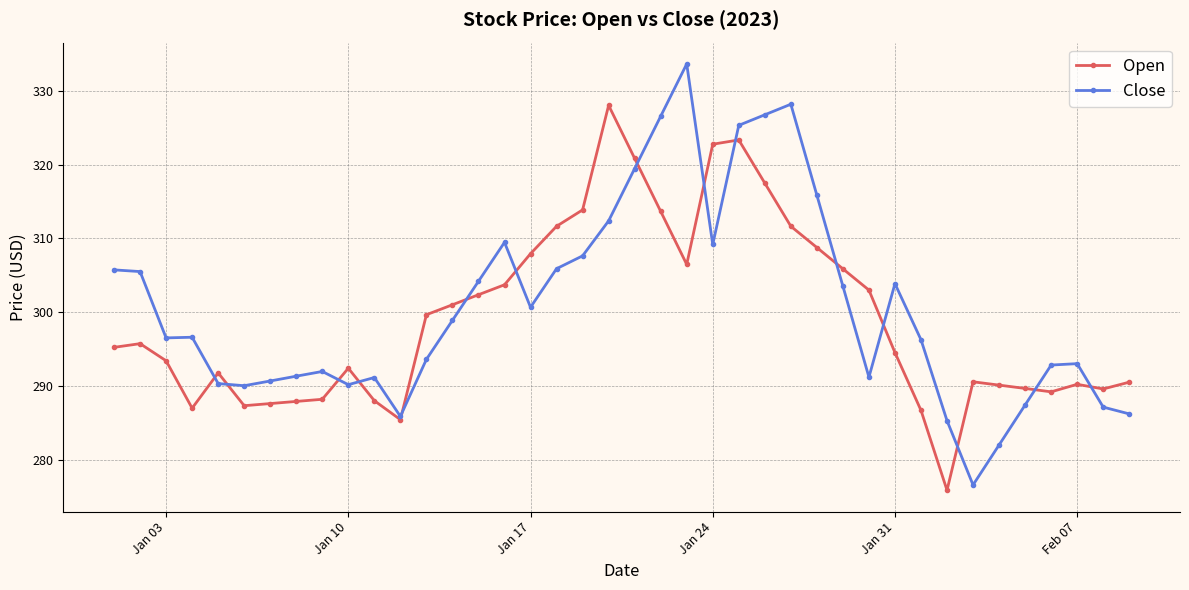

What is the value of the Open point at the 3rd from the left?

293.4